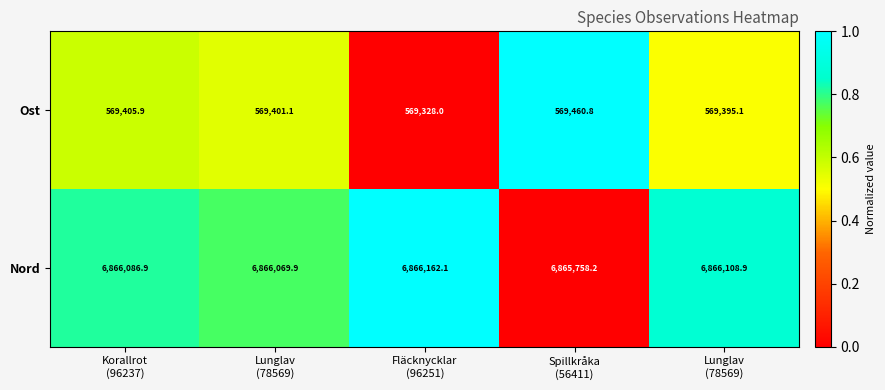

Count the number of categories in the chart.

5